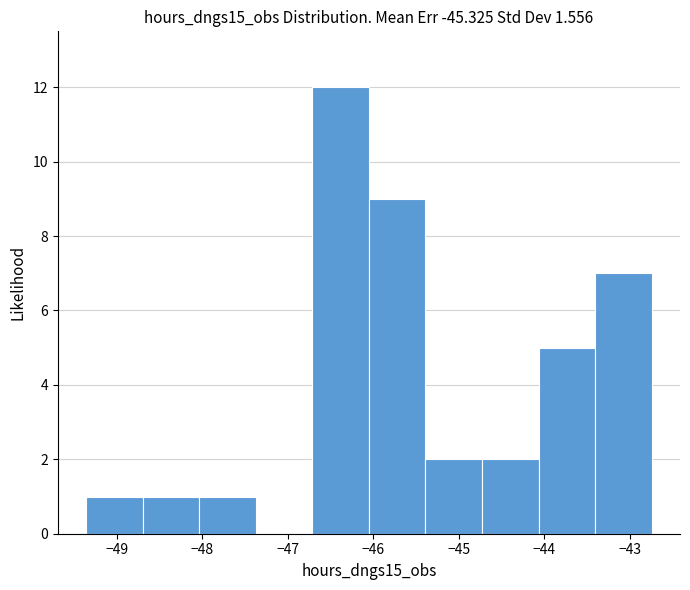

Reading left to right, list every bar in this chart as the range it spans on the x-axis followed by its height. Neither the bar edges nor the heights are printed on the chart, so give them approximately, as read against the axes.

-49.4 to -48.7: 1
-48.7 to -48.0: 1
-48.0 to -47.4: 1
-47.4 to -46.7: 0
-46.7 to -46.1: 12
-46.1 to -45.4: 9
-45.4 to -44.7: 2
-44.7 to -44.1: 2
-44.1 to -43.4: 5
-43.4 to -42.7: 7